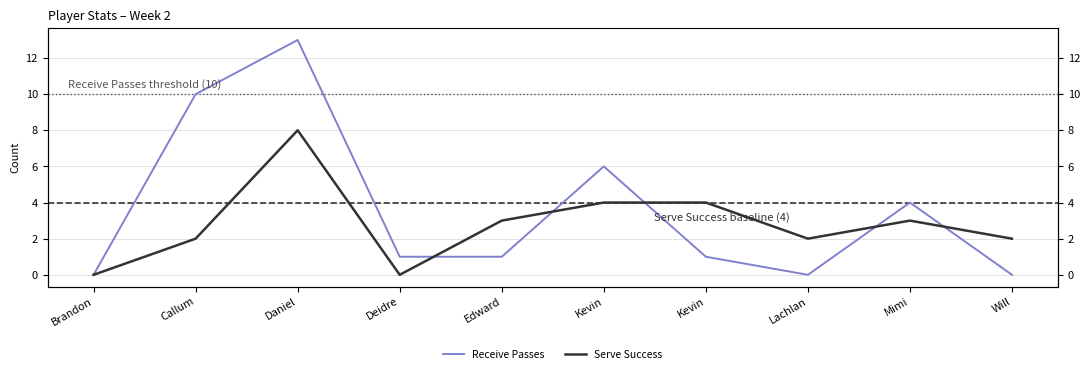

Does the chart display data point markers on the line(s)?

No